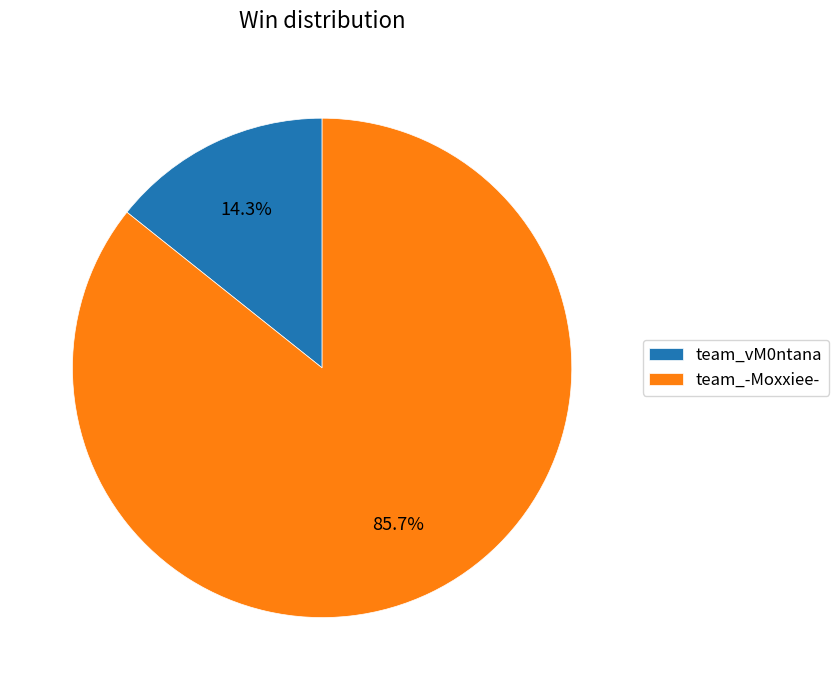

Which has a higher value, team_-Moxxiee- or team_vM0ntana?

team_-Moxxiee-